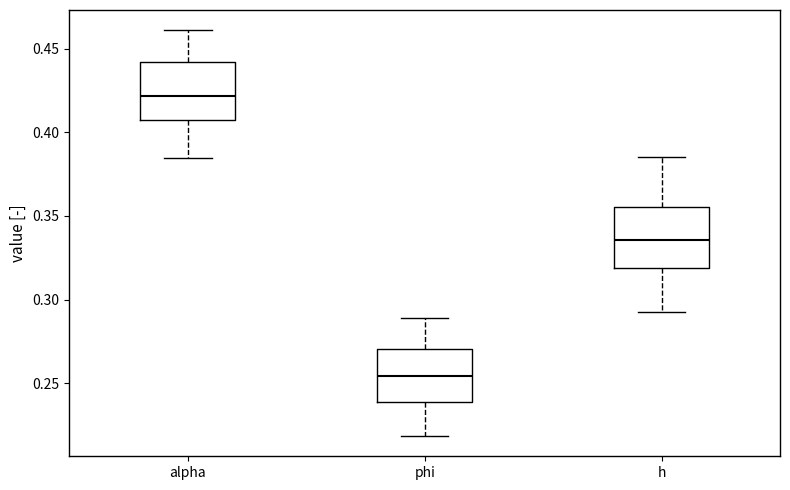

Where does the median line of the box for h sit on the y-axis? The values are not printed on the chart, so give them approximately, as read against the axis.

0.335